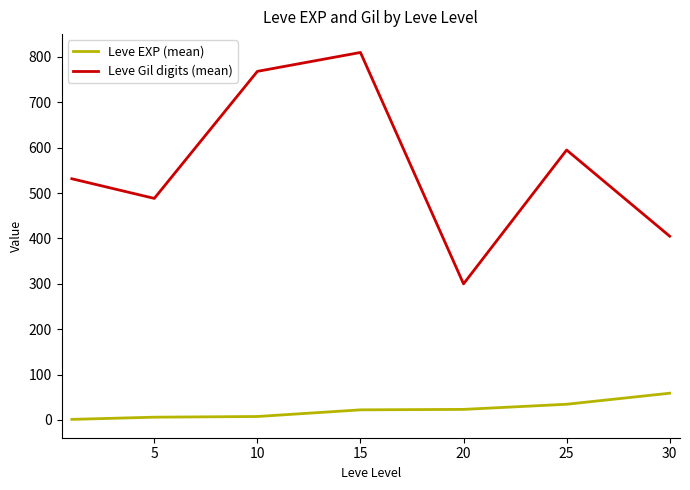

True or false: Leve EXP (mean) and Leve Gil digits (mean) intersect in this chart.

False